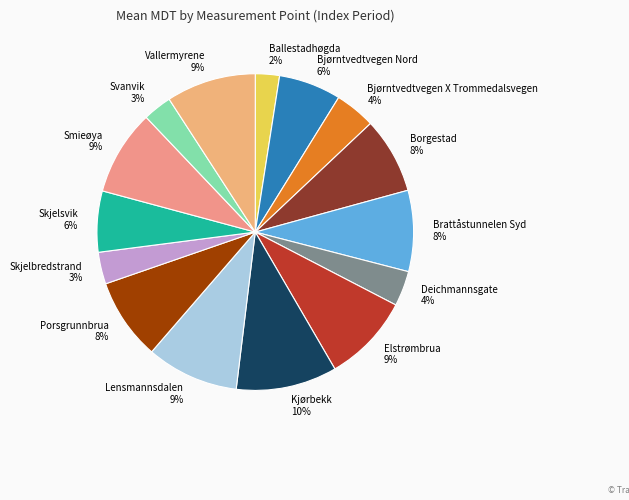

Do Bjørntvedtvegen X Trommedalsvegen and Svanvik together represent more than half of the pie?

No